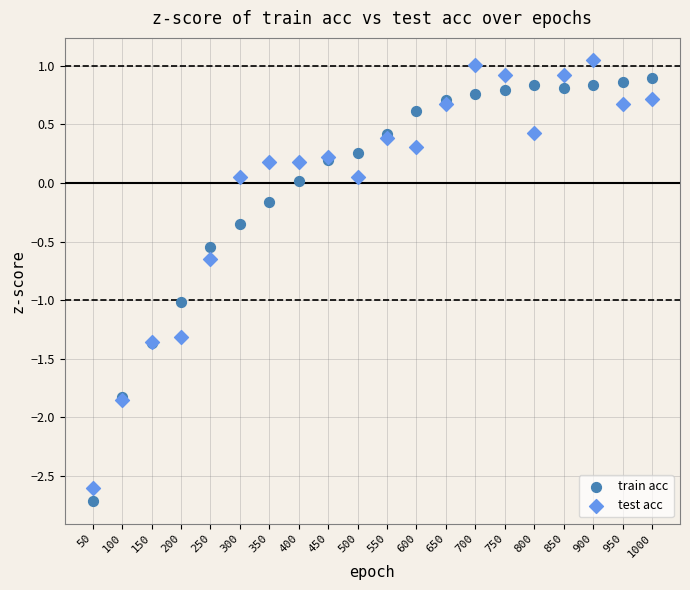

Which series reaches the minimum Y coordinate?

train acc